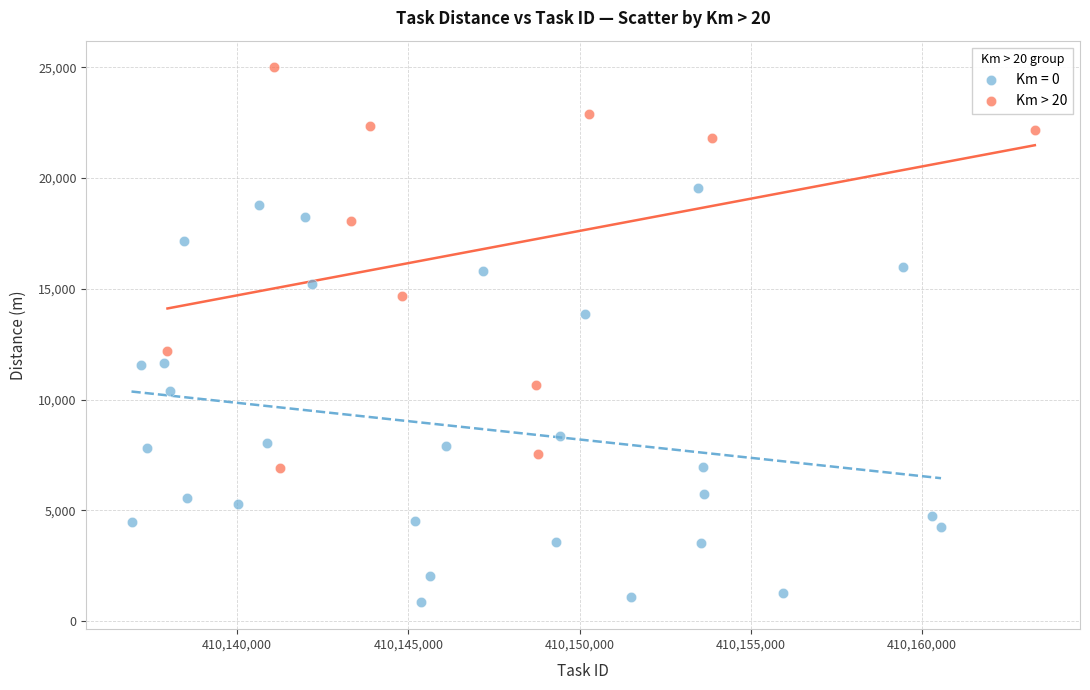

Which series reaches the maximum Y coordinate?

Km > 20